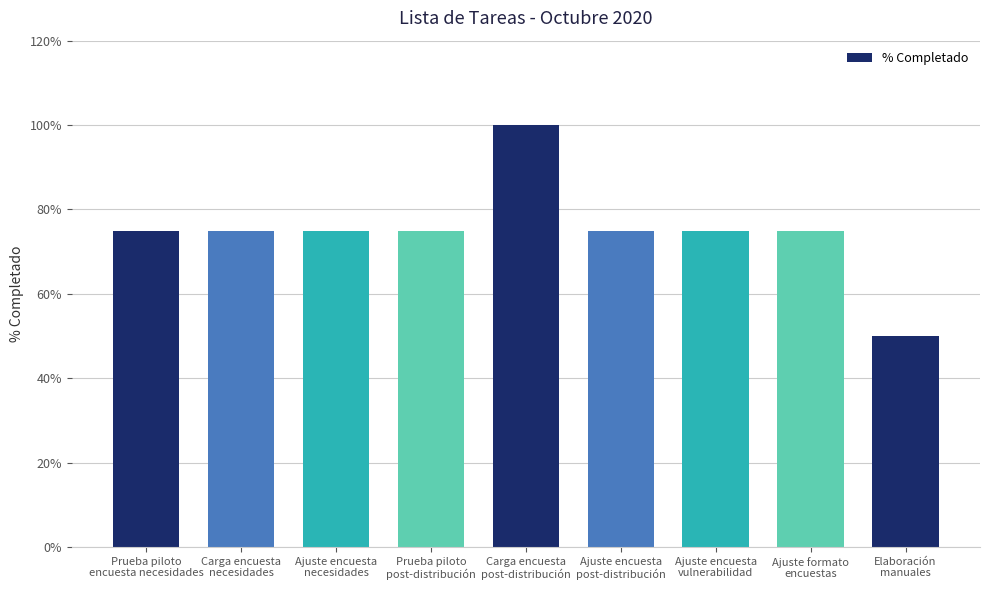

Are the bars horizontal?

No